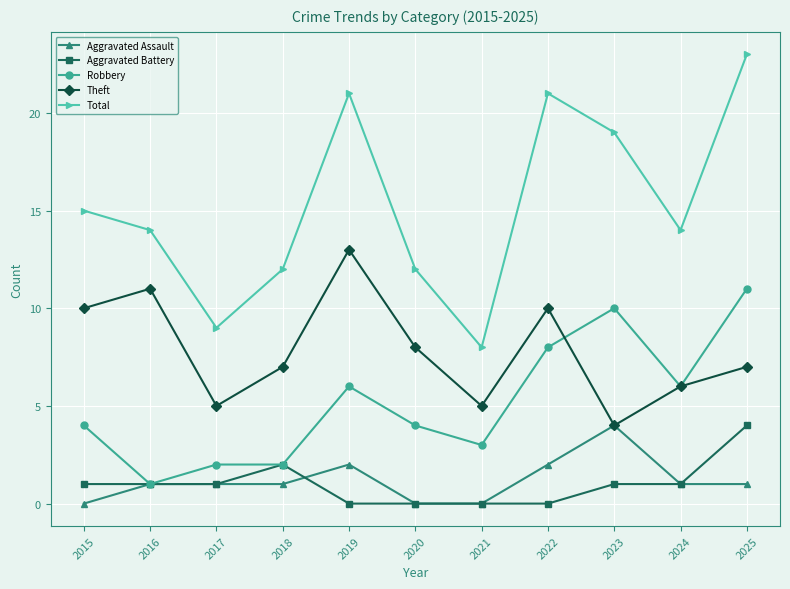

What is the maximum value shown in the chart?

23